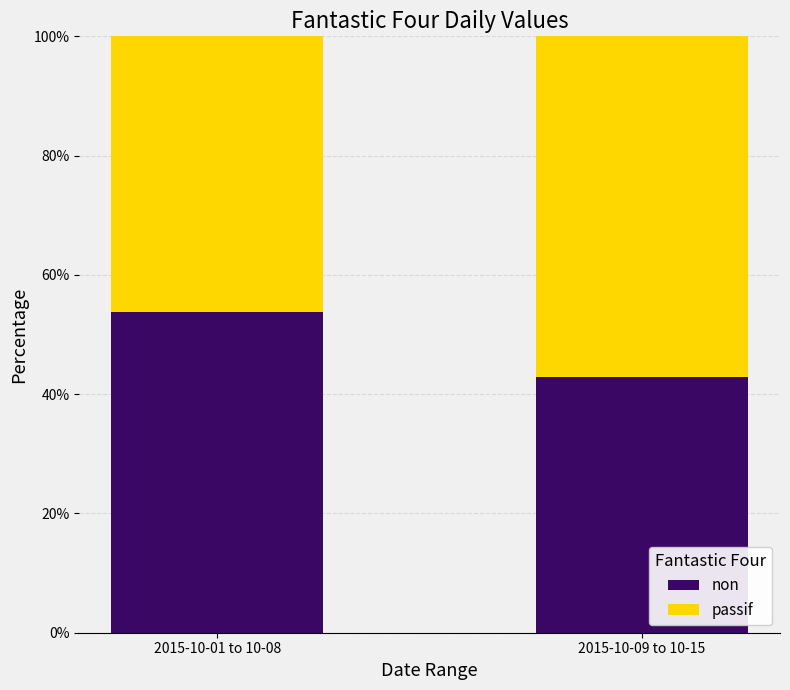

The value of non at 2015-10-01 to 10-08 is 53.7. True or false?

True